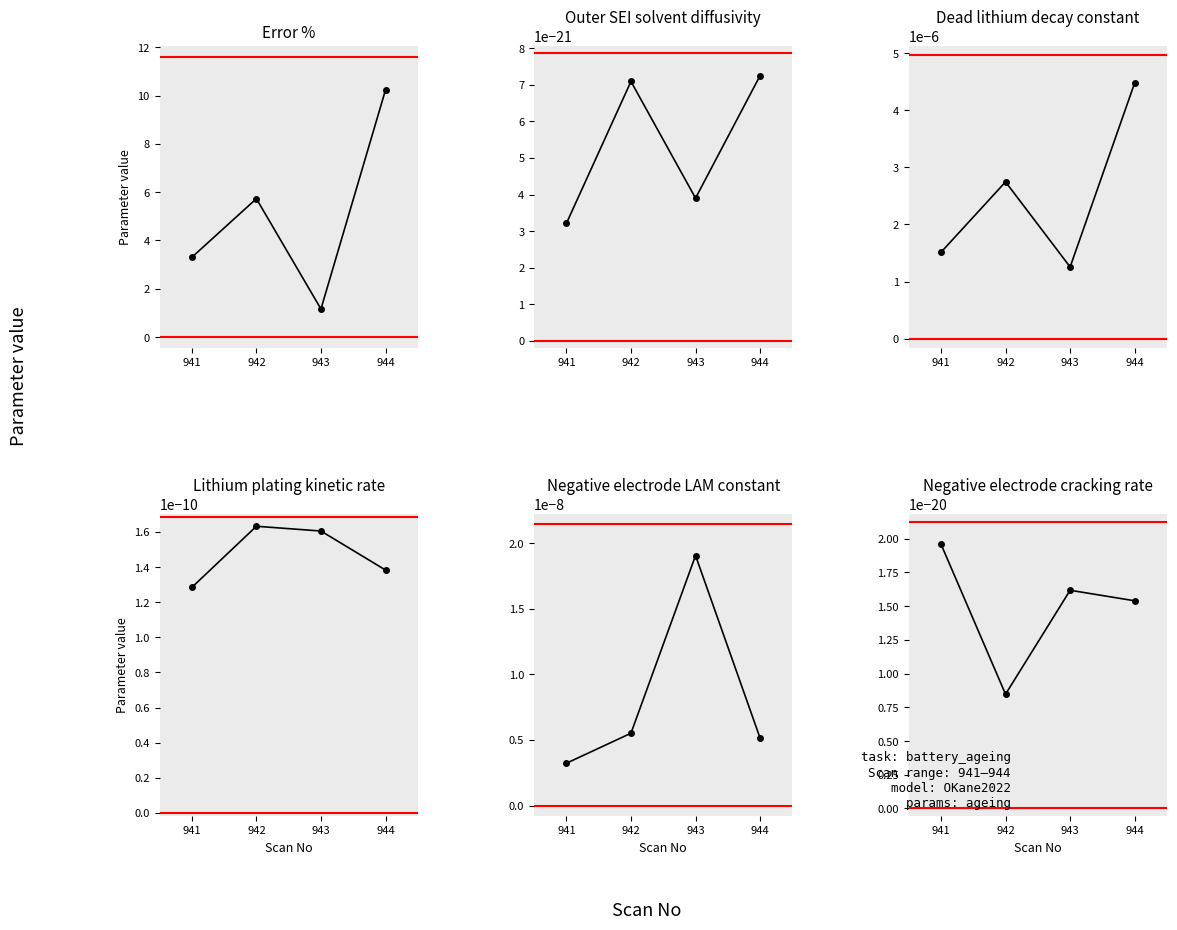

How many lines are shown in the chart?

6